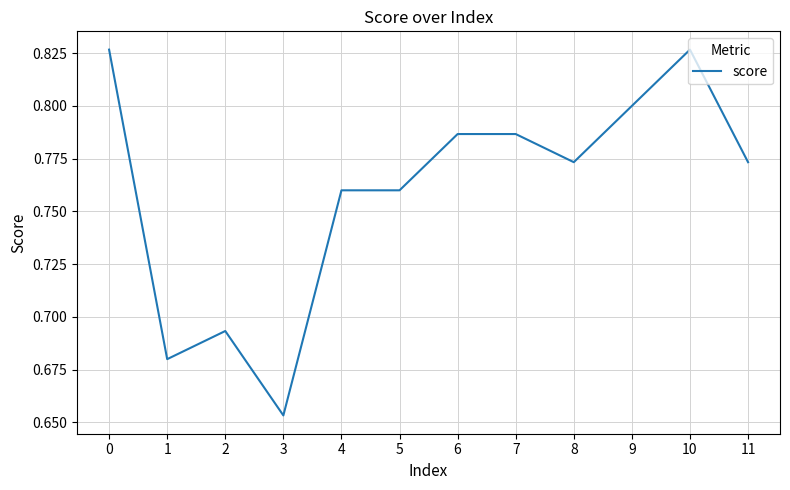

Which has a higher value, 3 or 8?

8